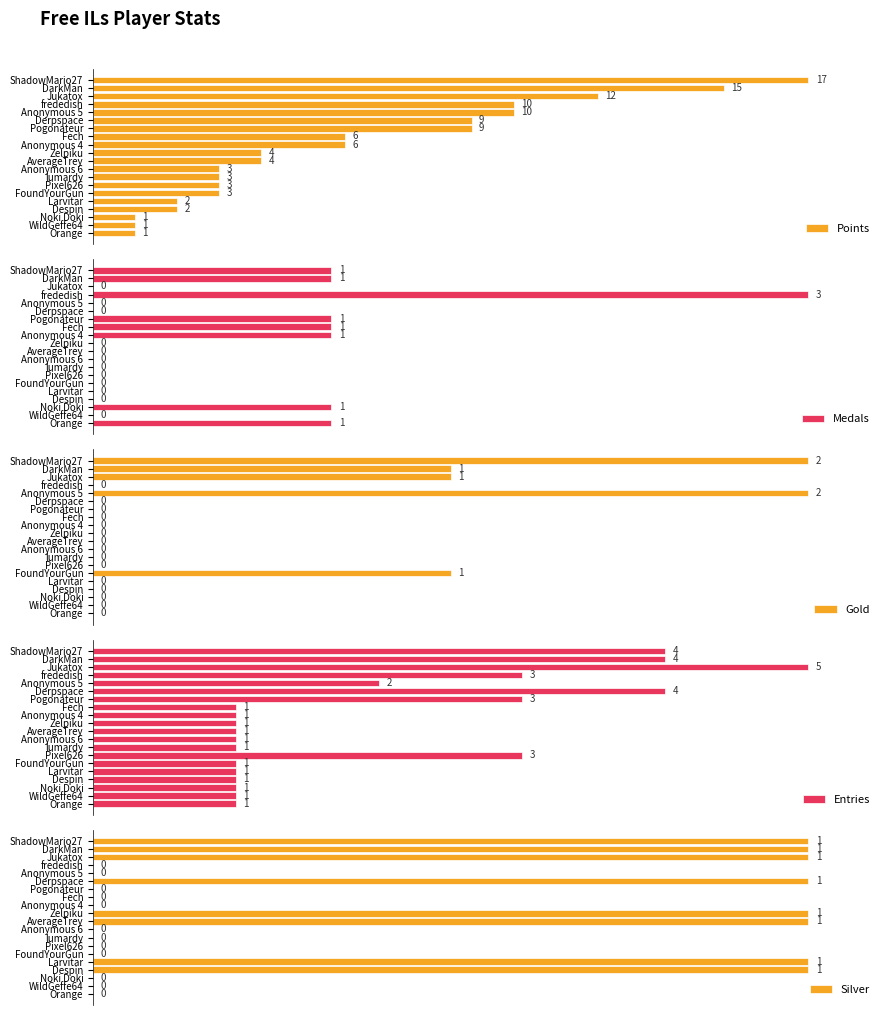

Reading left to right, extract all data points from this chart.

Points: 100.0	88.2	70.6	58.8	58.8	52.9	52.9	35.3	35.3	23.5	23.5	17.6	17.6	17.6	17.6	11.8	11.8	5.9	5.9	5.9
Medals: 33.3	33.3	0.0	100.0	0.0	0.0	33.3	33.3	33.3	0.0	0.0	0.0	0.0	0.0	0.0	0.0	0.0	33.3	0.0	33.3
Gold: 100.0	50.0	50.0	0.0	100.0	0.0	0.0	0.0	0.0	0.0	0.0	0.0	0.0	0.0	50.0	0.0	0.0	0.0	0.0	0.0
Entries: 80.0	80.0	100.0	60.0	40.0	80.0	60.0	20.0	20.0	20.0	20.0	20.0	20.0	60.0	20.0	20.0	20.0	20.0	20.0	20.0
Silver: 100.0	100.0	100.0	0.0	0.0	100.0	0.0	0.0	0.0	100.0	100.0	0.0	0.0	0.0	0.0	100.0	100.0	0.0	0.0	0.0